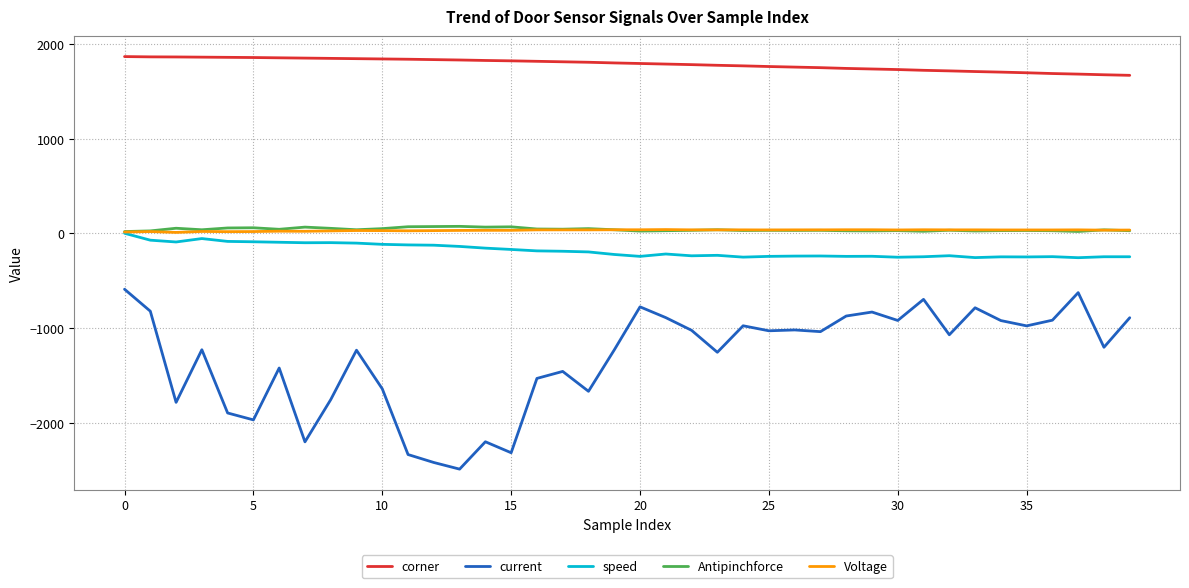

How many lines are shown in the chart?

5